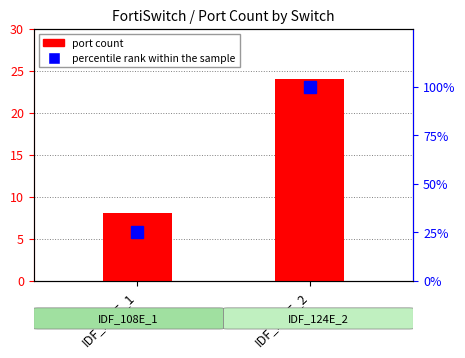

Reading right to left, extract all data points from this chart.

port count: 24	8
percentile rank within the sample: 100	25